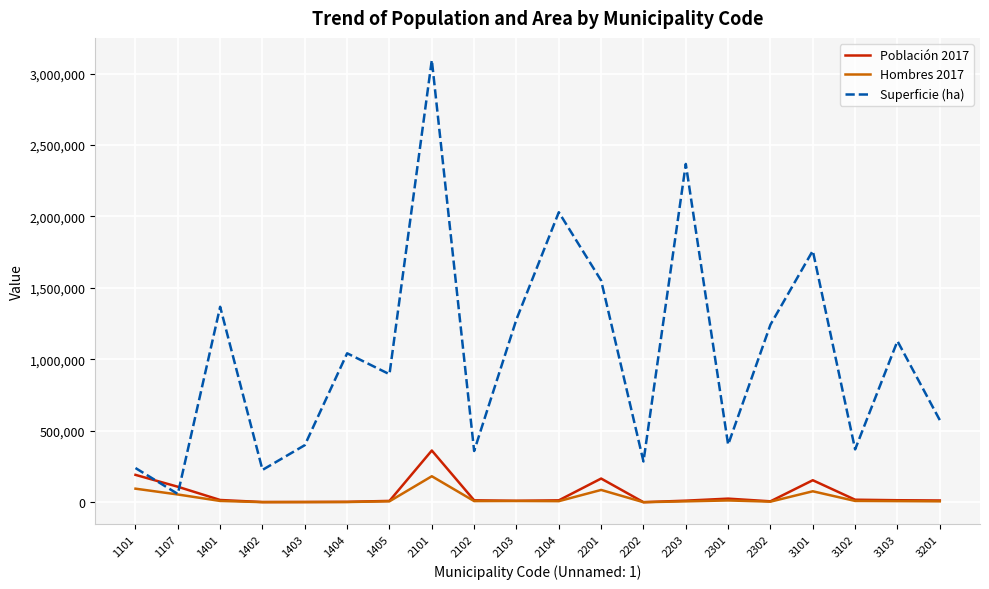

Which series changed the most between 1403 and 2201?

Superficie (ha)